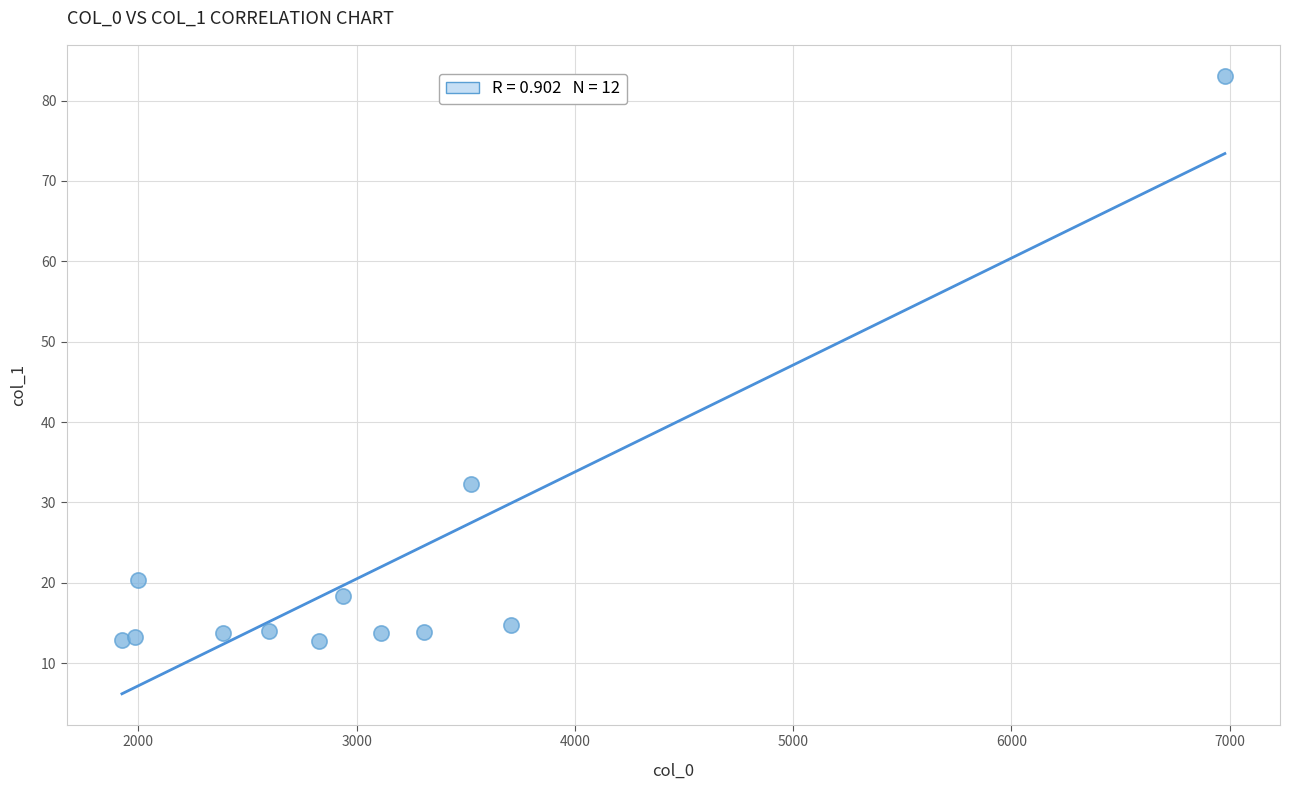

What Y value in the scatter plot is closest to 47?

32.3